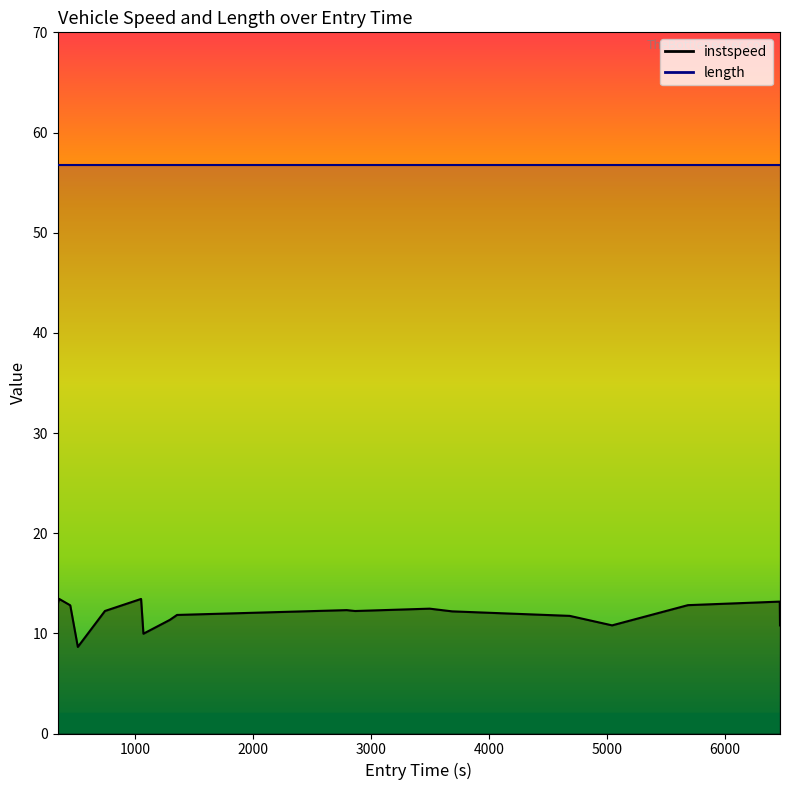

Read the value at 4000.

12.2